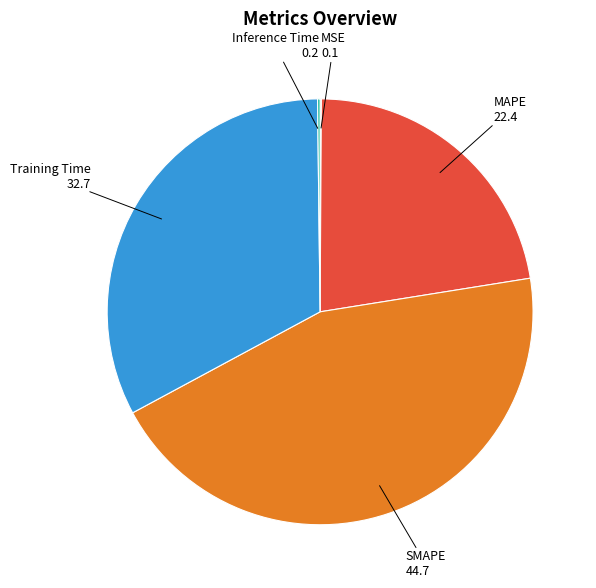

The SMAPE slice represents 45% of the pie. True or false?

True